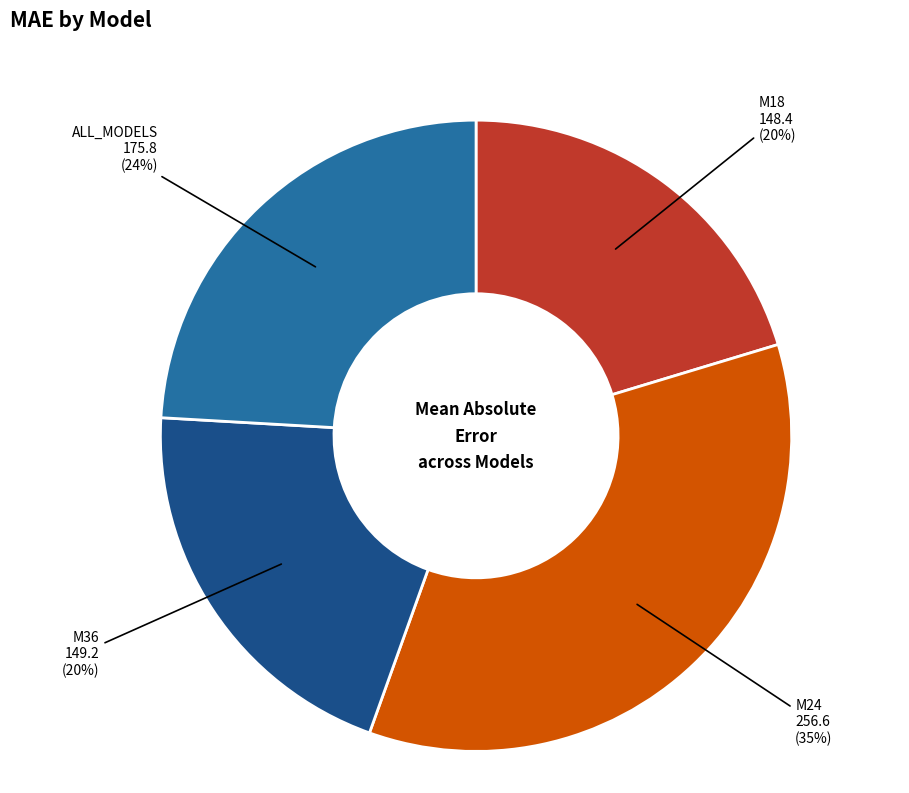

Do ALL_MODELS and M18 together represent more than half of the pie?

No